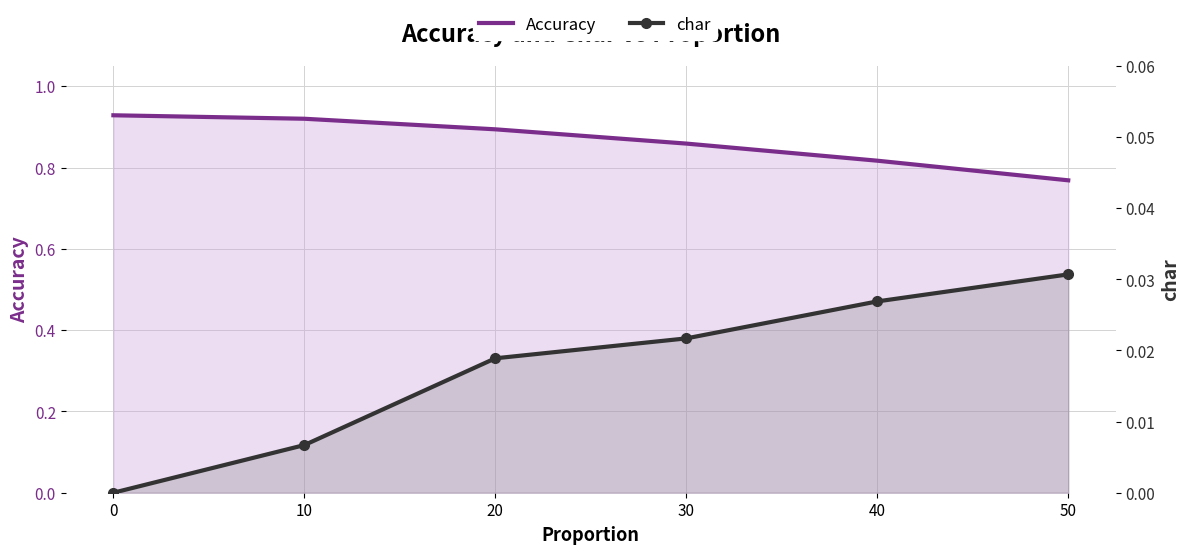

What are all the series names shown in the legend?

Accuracy, char